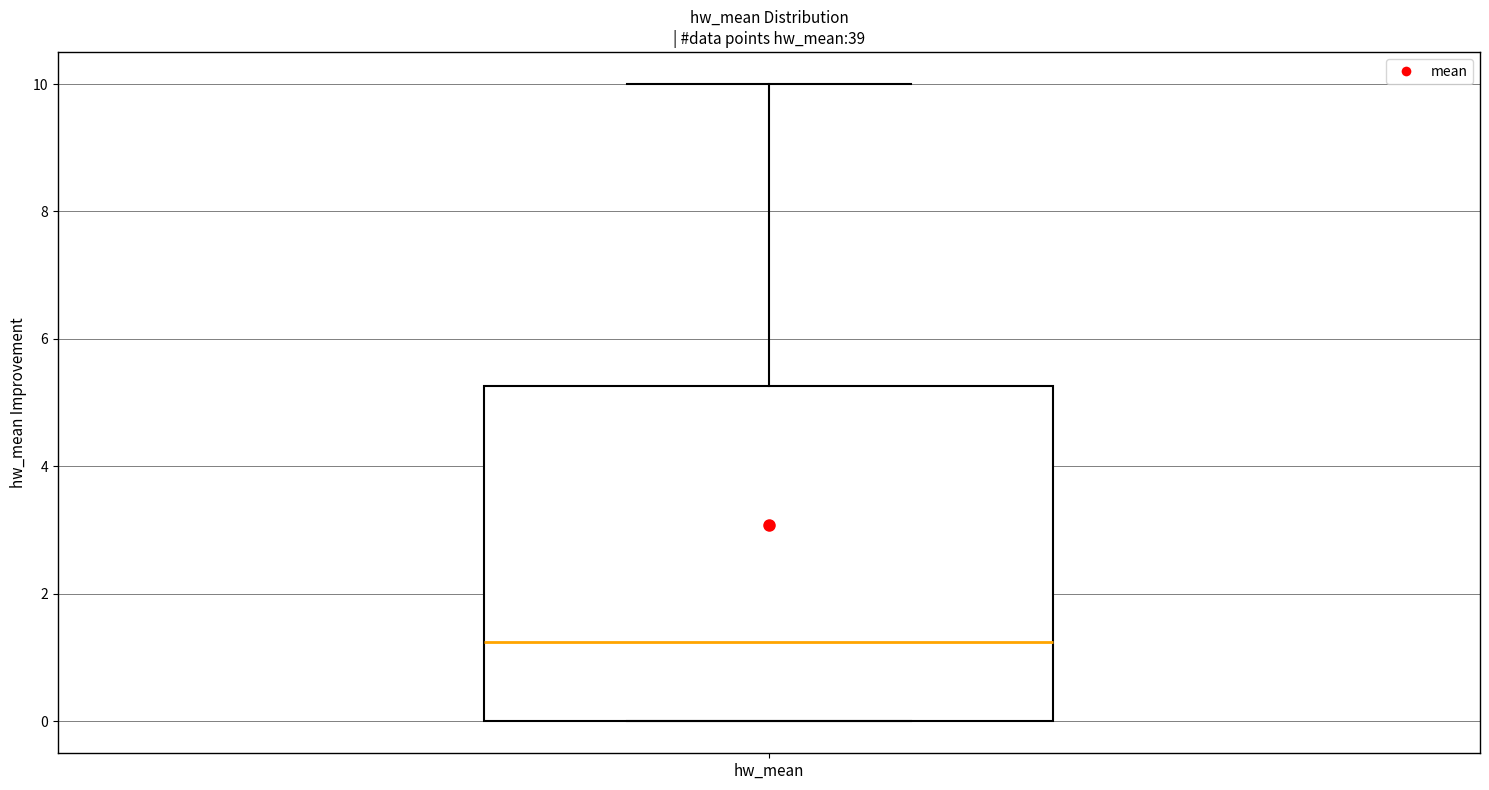

Where does the upper whisker of the box for hw_mean end on the y-axis? The values are not printed on the chart, so give them approximately, as read against the axis.

10.0